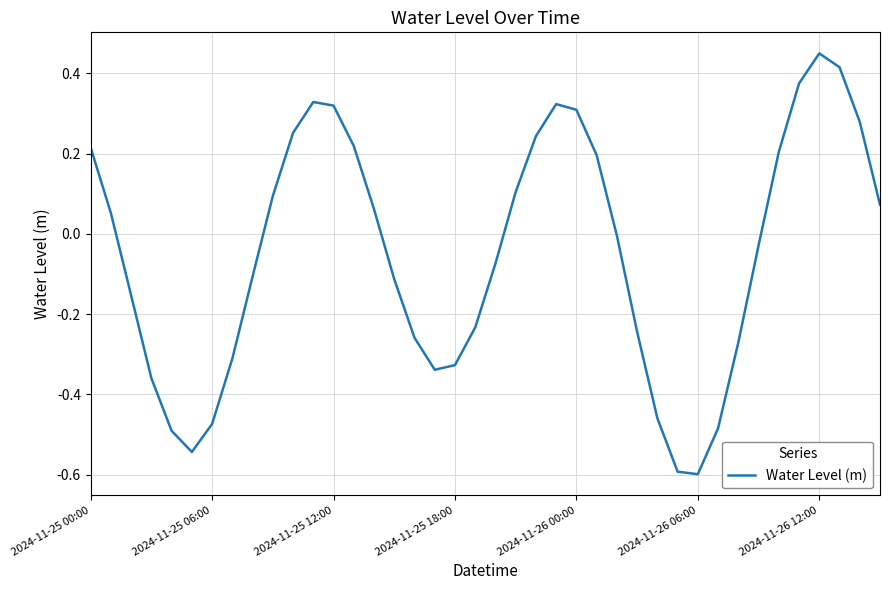

Does the chart have visible grid lines?

Yes